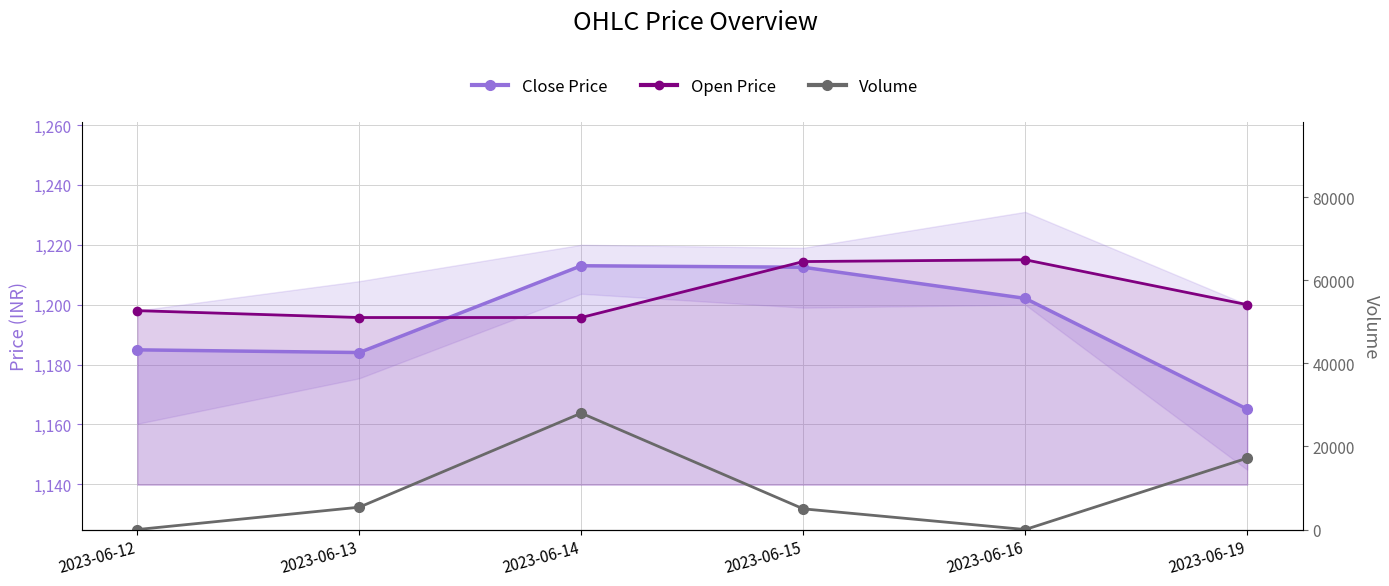

What is the sum of all Close Price values?

7161.6